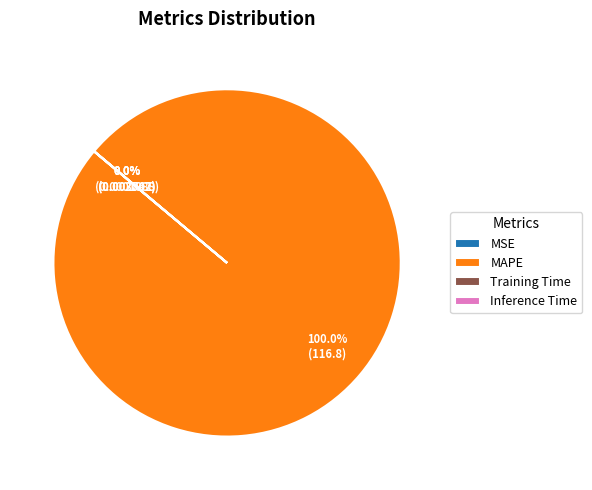

The Inference Time slice represents 5% of the pie. True or false?

False